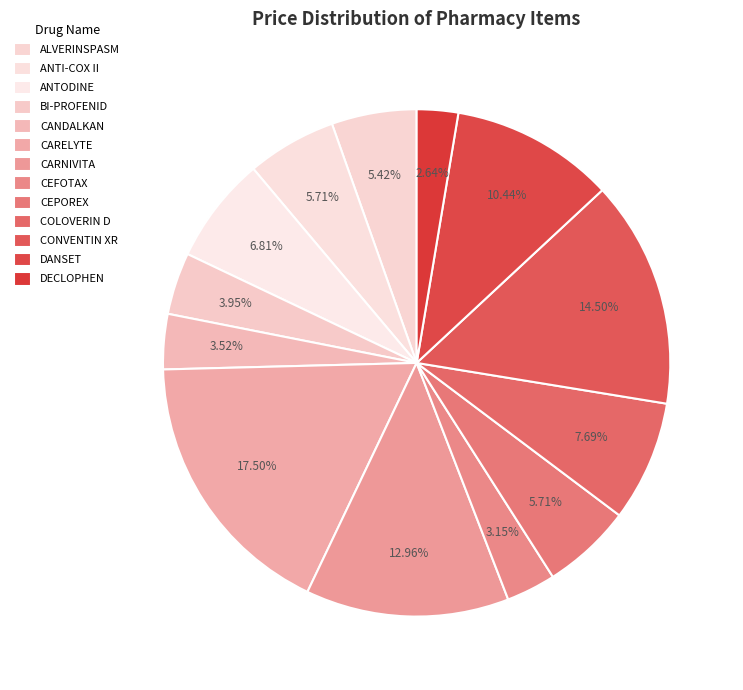

How many slices are in this pie chart?

13